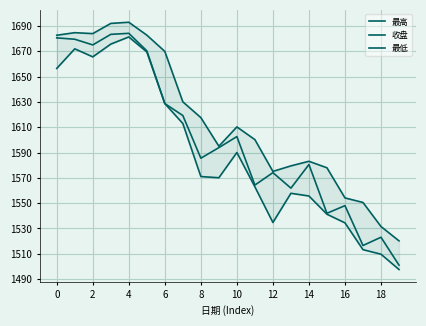

What is the lowest value of the 最低 series?

1497.6